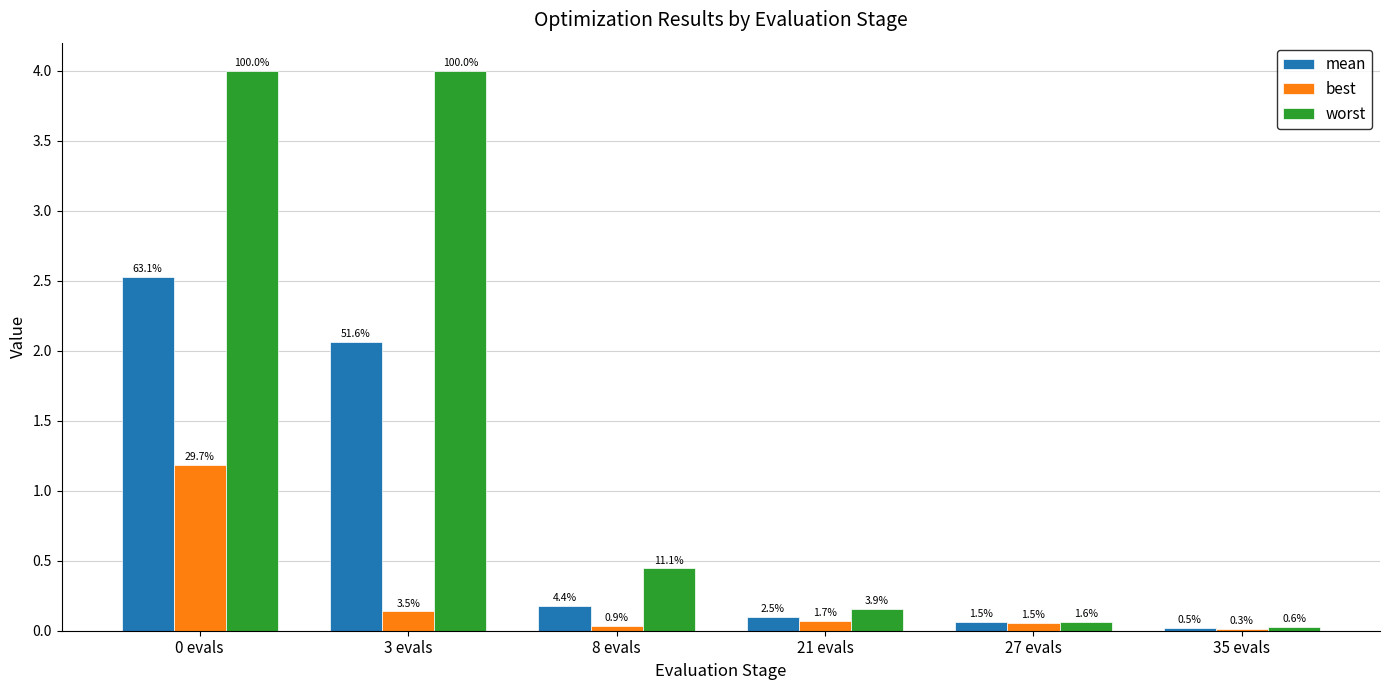

What is the difference between the second highest and minimum values in the worst series?

4.0